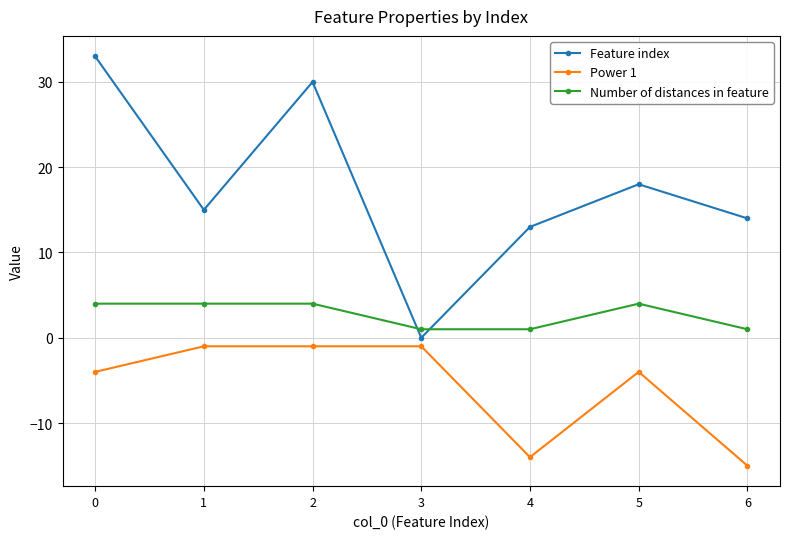

What is the lowest value of the Power 1 series?

-15